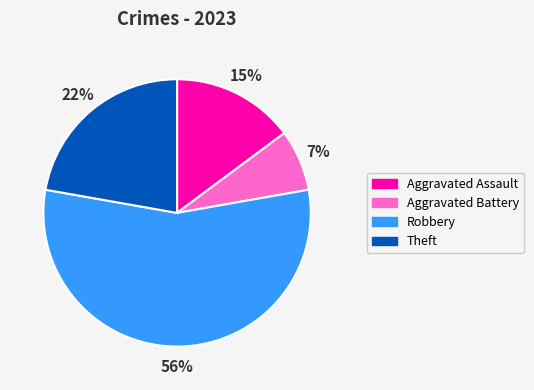

Between Theft and Aggravated Assault, which is larger?

Theft